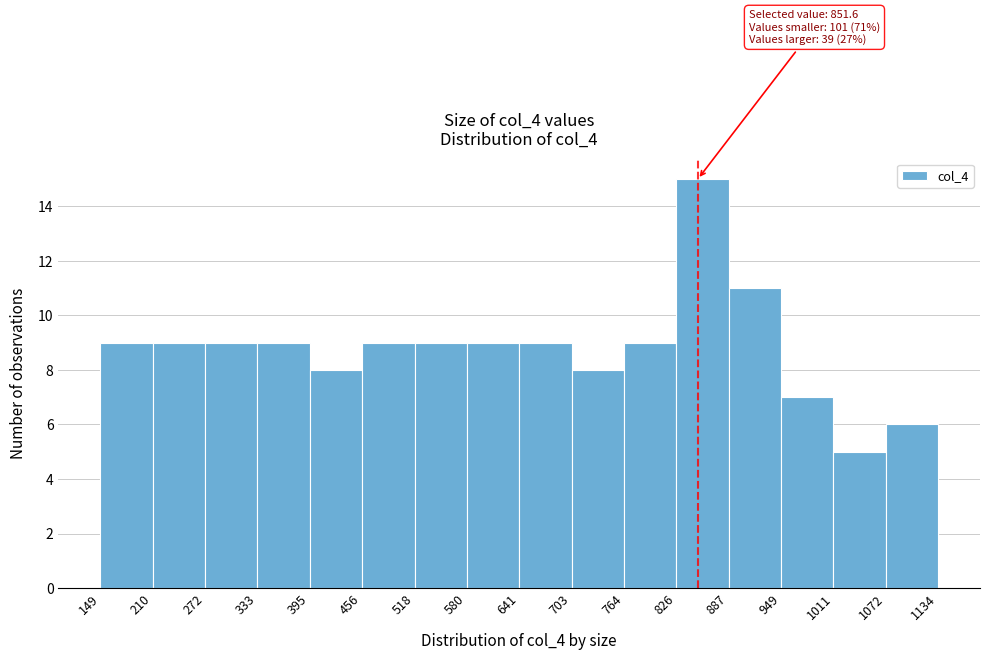

Which range on the x-axis has the tallest bar?

826 to 887